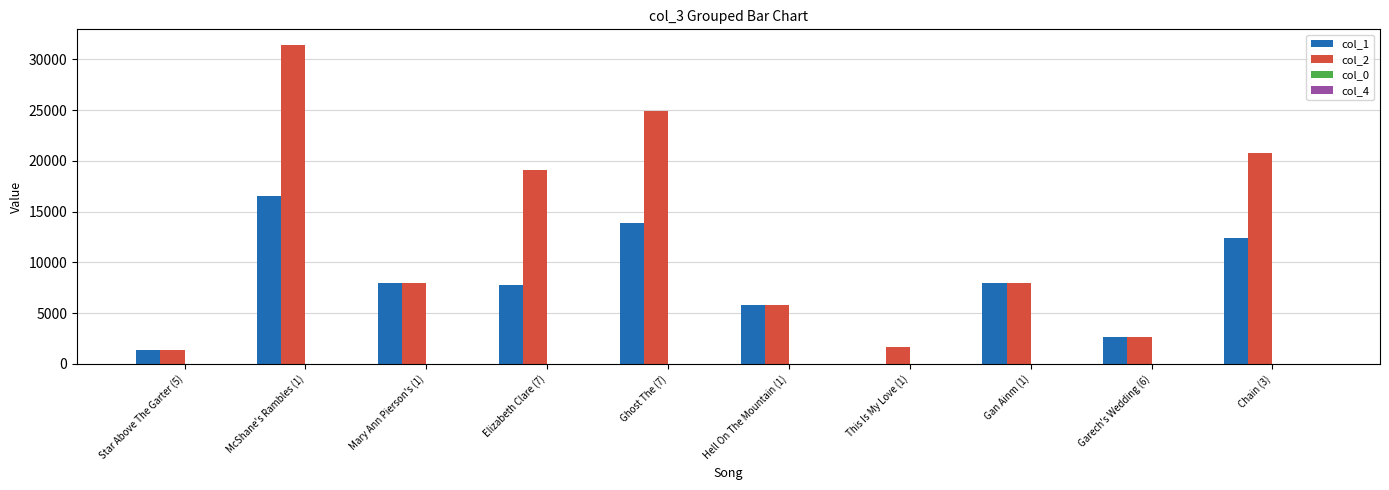

The value of col_2 at Garech's Wedding (6) is 4349.3. True or false?

False